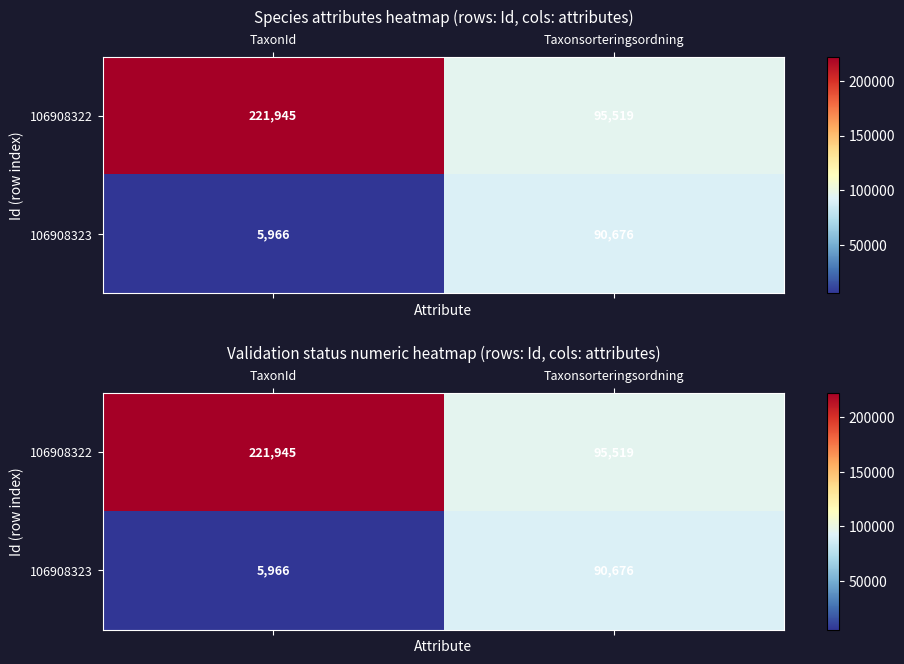

At which label does 106908323 reach its minimum?

TaxonId